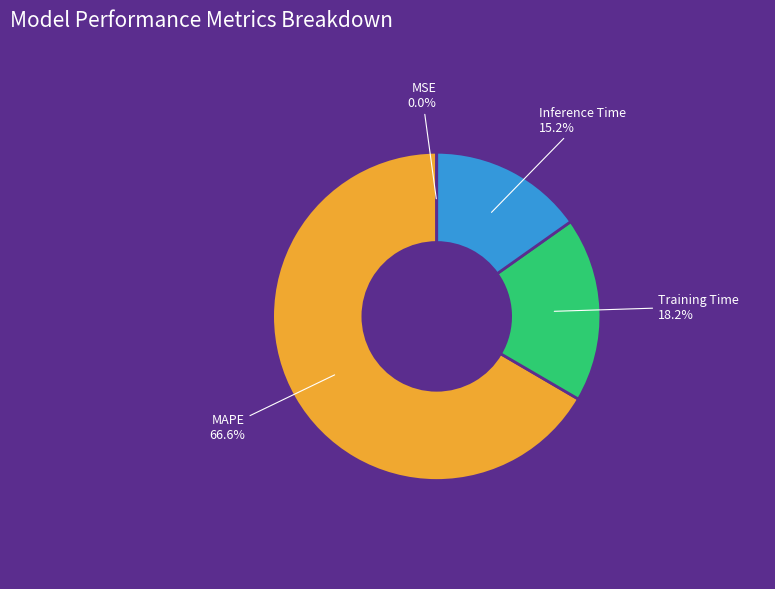

What percentage is NOT represented by Inference Time?

84.8%